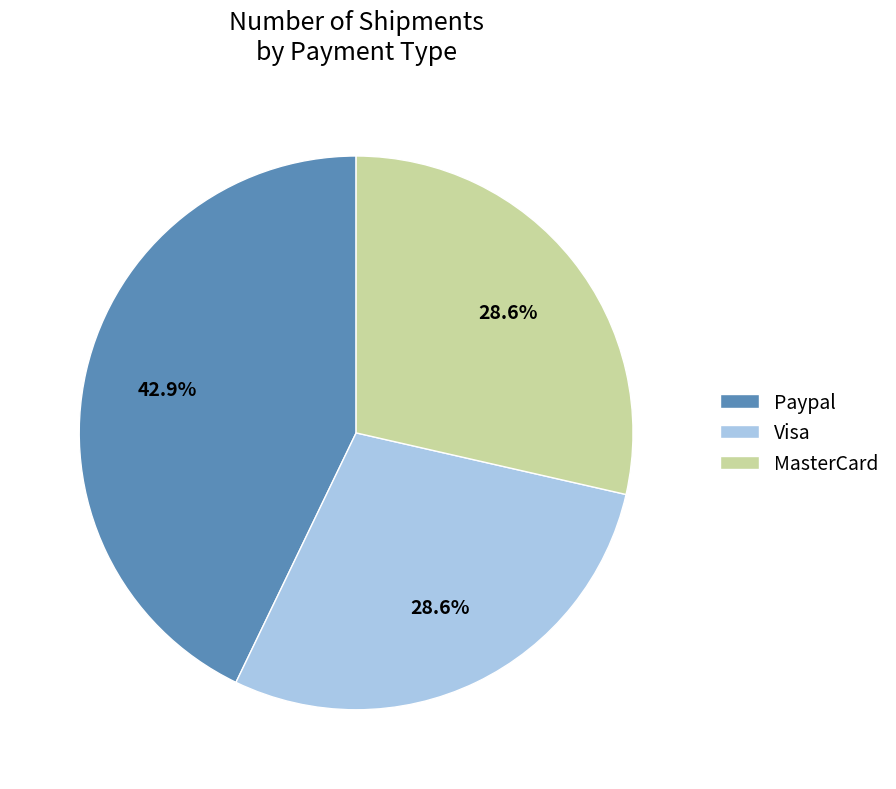

To the nearest percent, what is the difference between the largest and smallest slice percentages?

14%